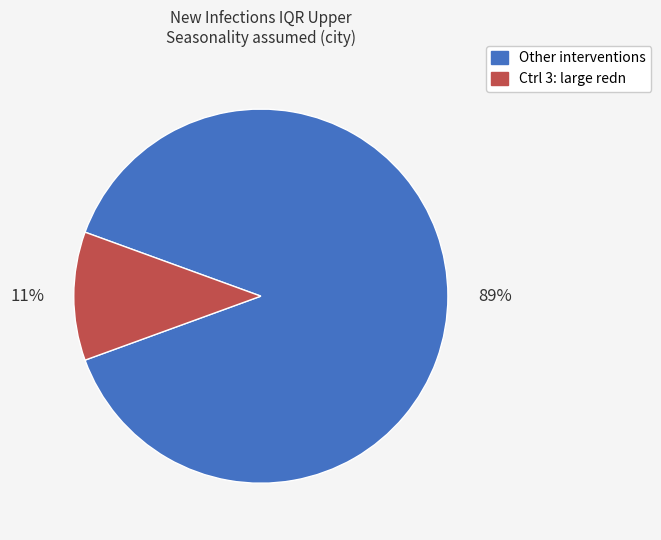

To the nearest percent, what is the average slice percentage?

50%